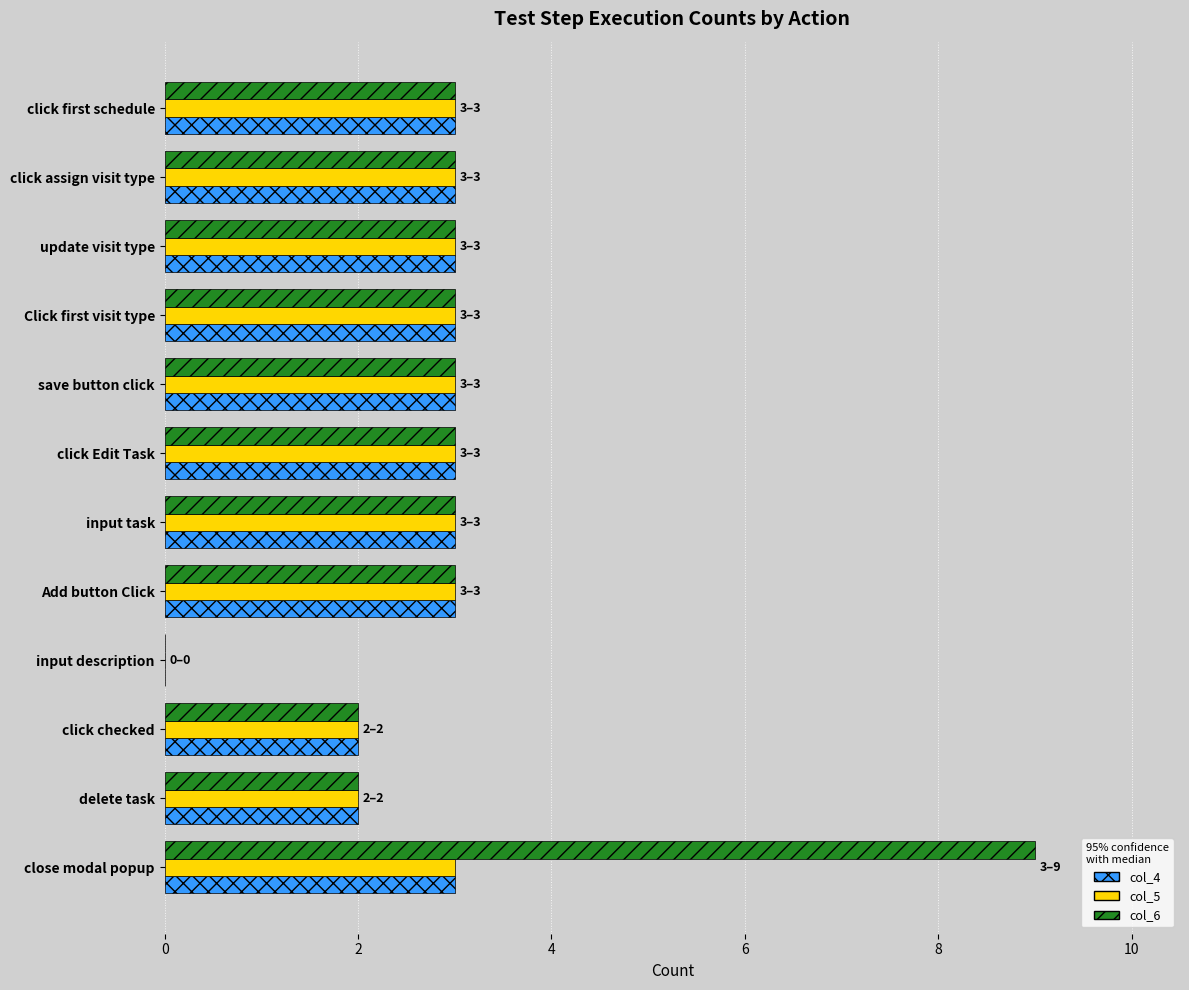

How many distinct data groups are displayed?

3